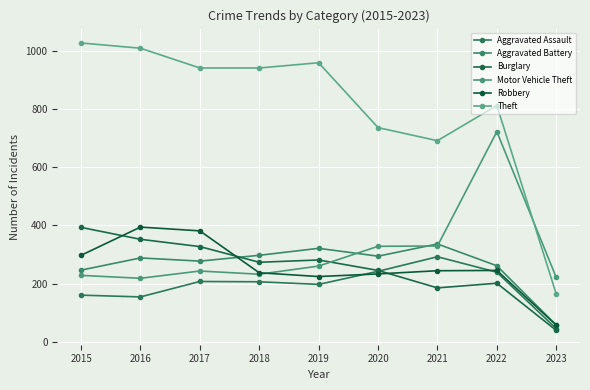

What is the difference between the maximum and minimum values in the Aggravated Battery series?

279